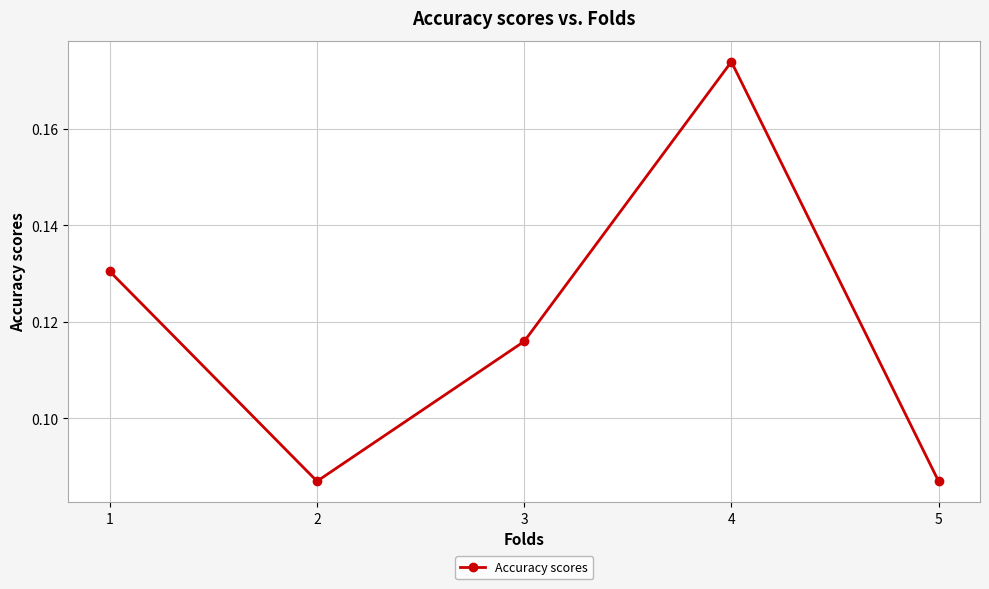

What is the sum of the values at 4 and 3?

0.3